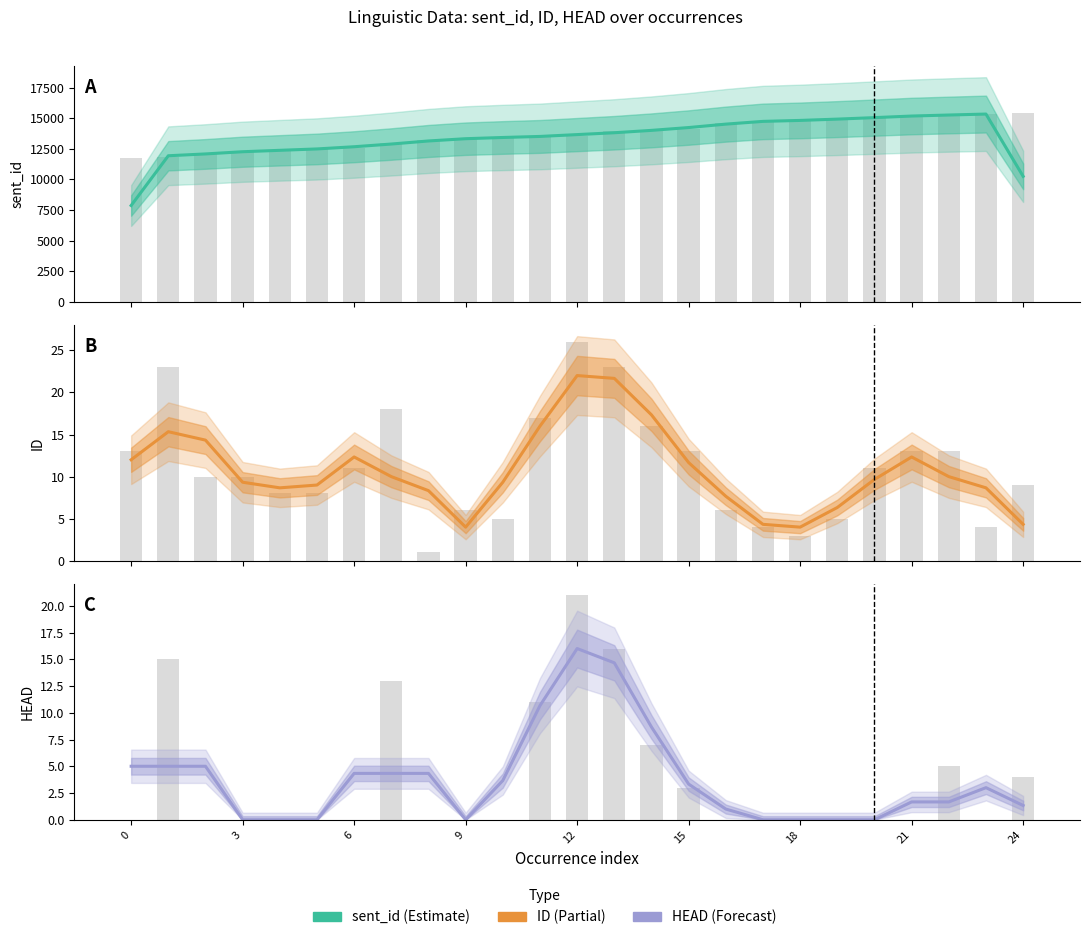

Are the bars horizontal?

No